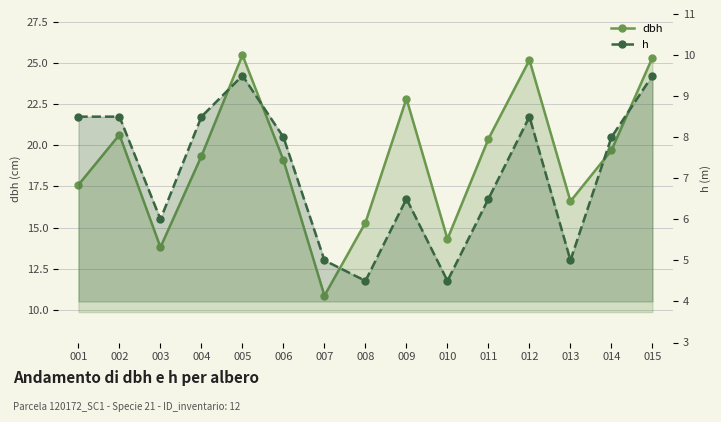

Reading left to right, list all the values displayed in this chart.

dbh: 001=17.6	002=20.6	003=13.8	004=19.4	005=25.5	006=19.1	007=10.8	008=15.3	009=22.9	010=14.3	011=20.4	012=25.2	013=16.6	014=19.7	015=25.4
h: 001=8.5	002=8.5	003=6.0	004=8.5	005=9.5	006=8.0	007=5.0	008=4.5	009=6.5	010=4.5	011=6.5	012=8.5	013=5.0	014=8.0	015=9.5